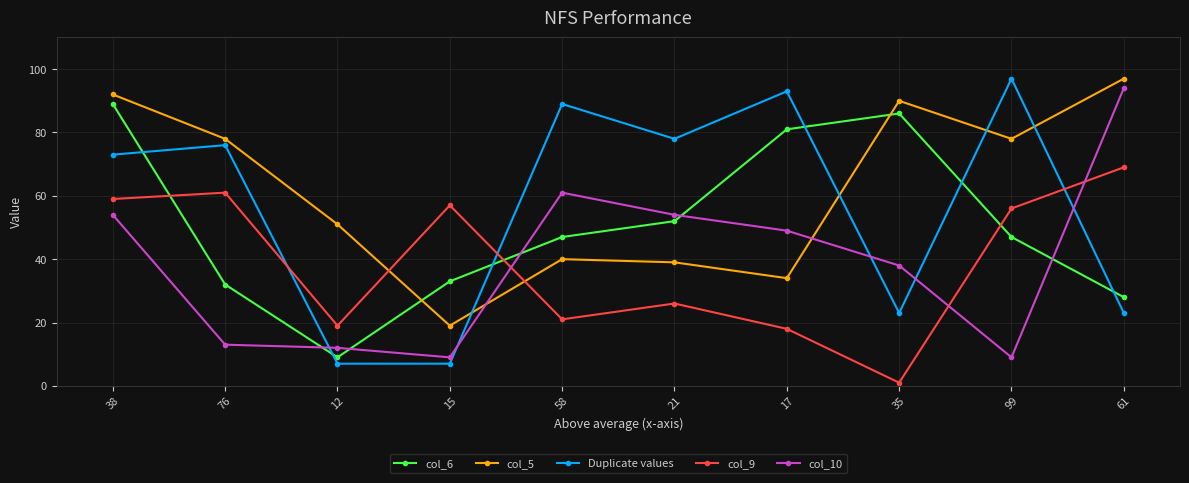

Which series has the largest range (max minus min)?

Duplicate values